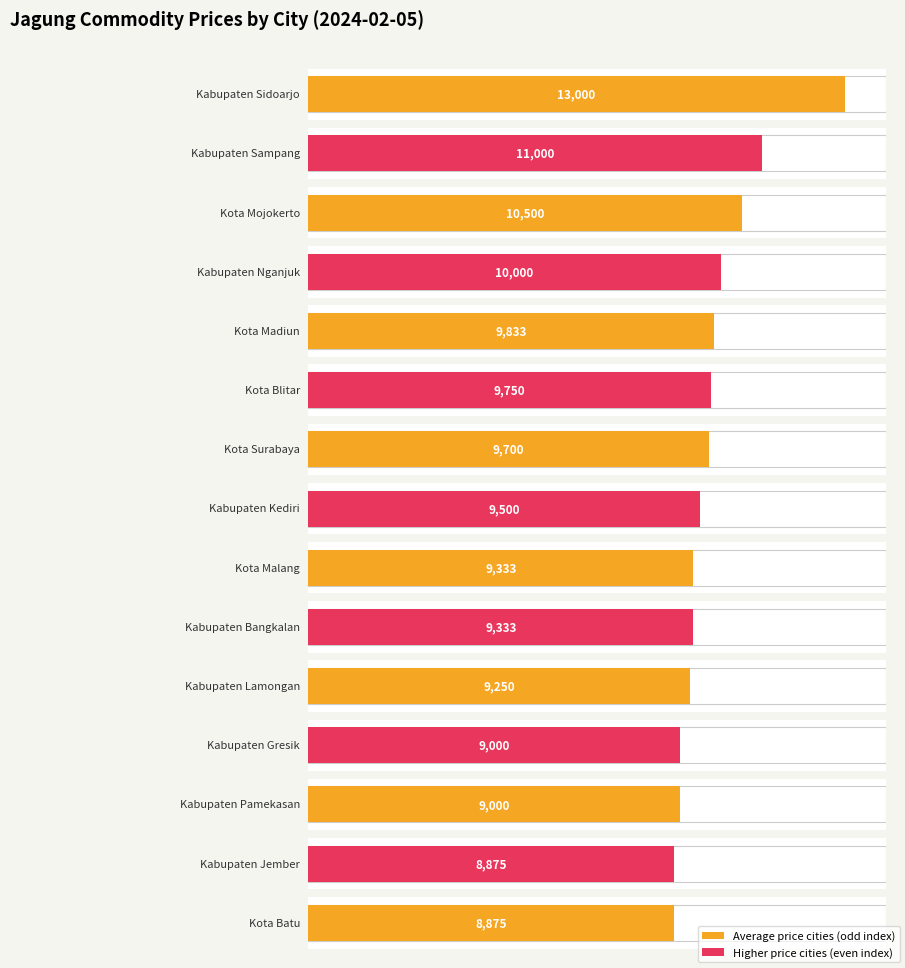

Which has a higher value, Kabupaten Pamekasan or Kabupaten Bangkalan?

Kabupaten Bangkalan